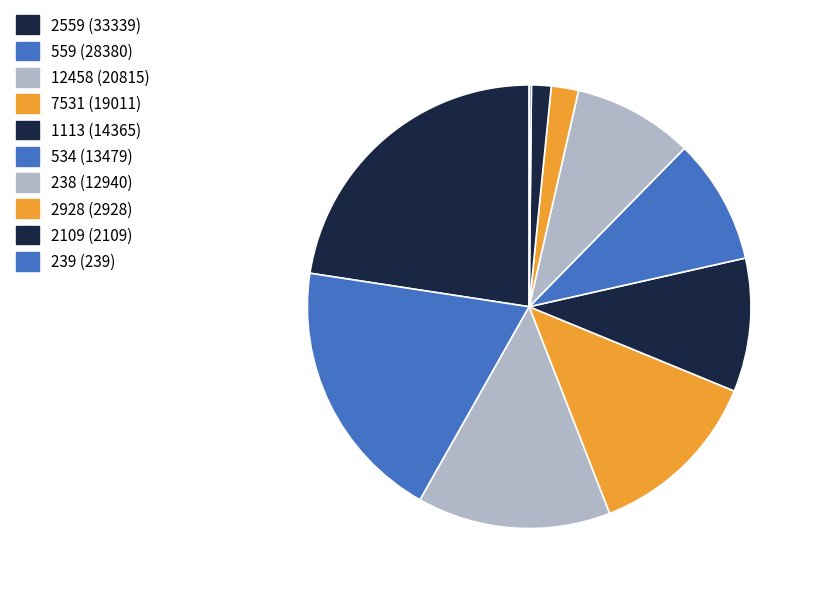

Count the number of slices in the pie.

10